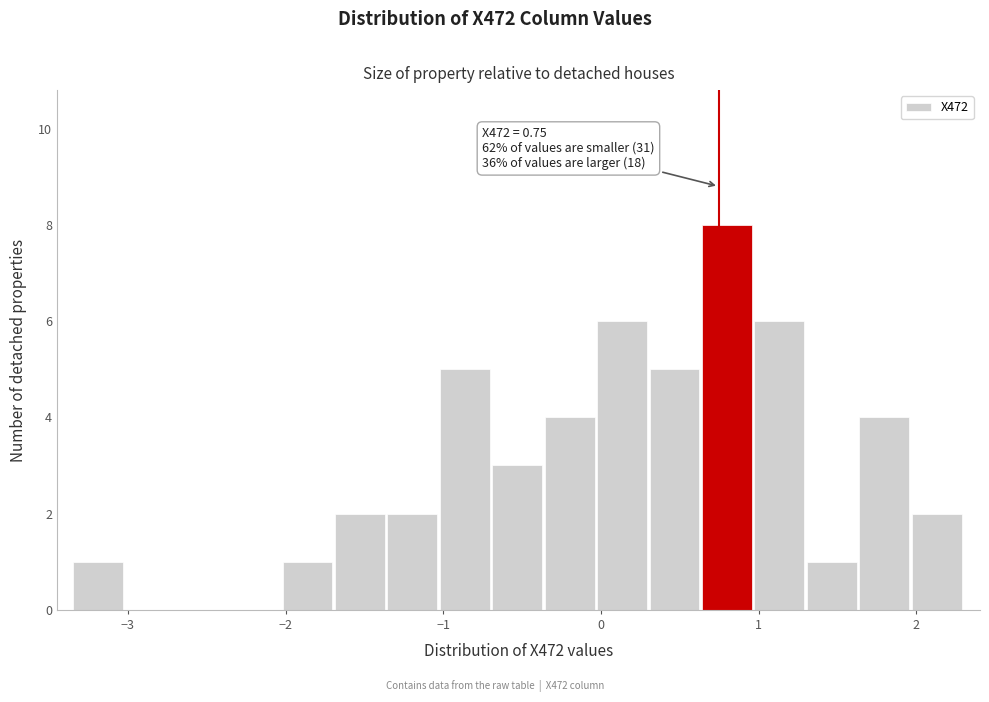

Around what value on the x-axis is the tallest bar? Give the approximate position of its centre, as read against the axis.

0.8